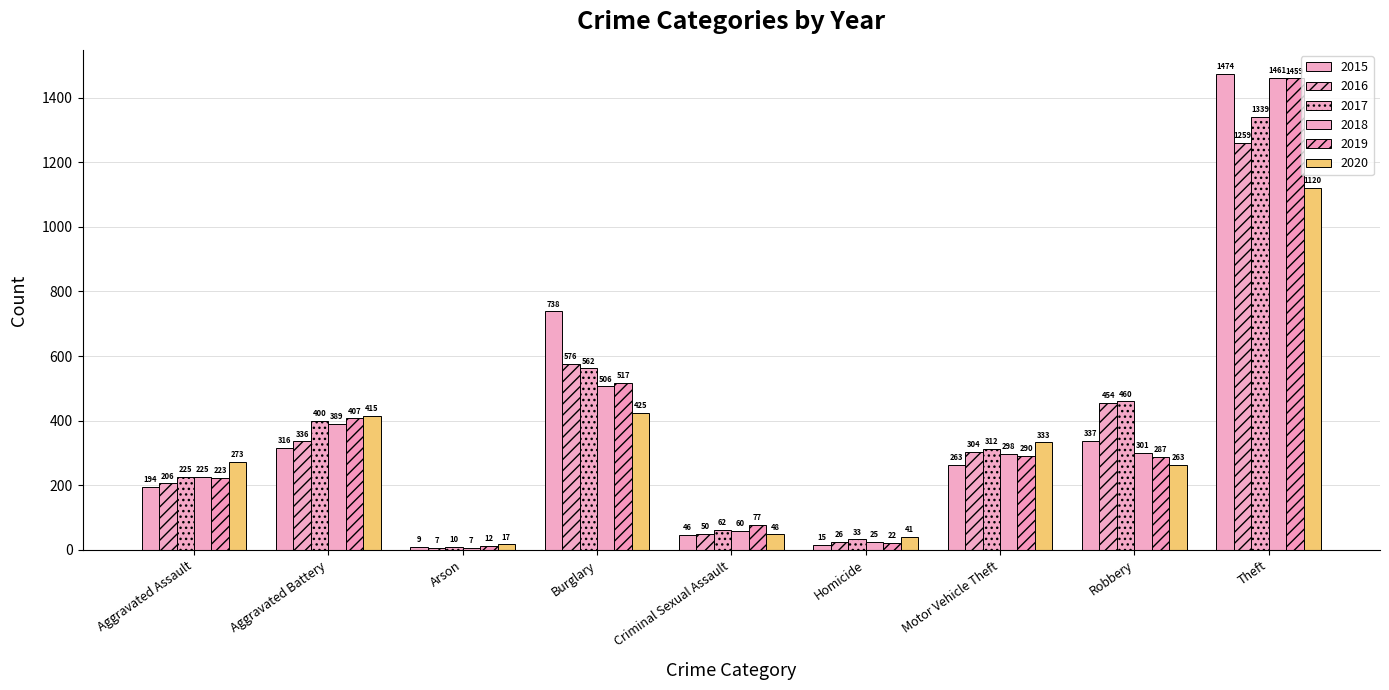

Which series has the largest range (max minus min)?

2015